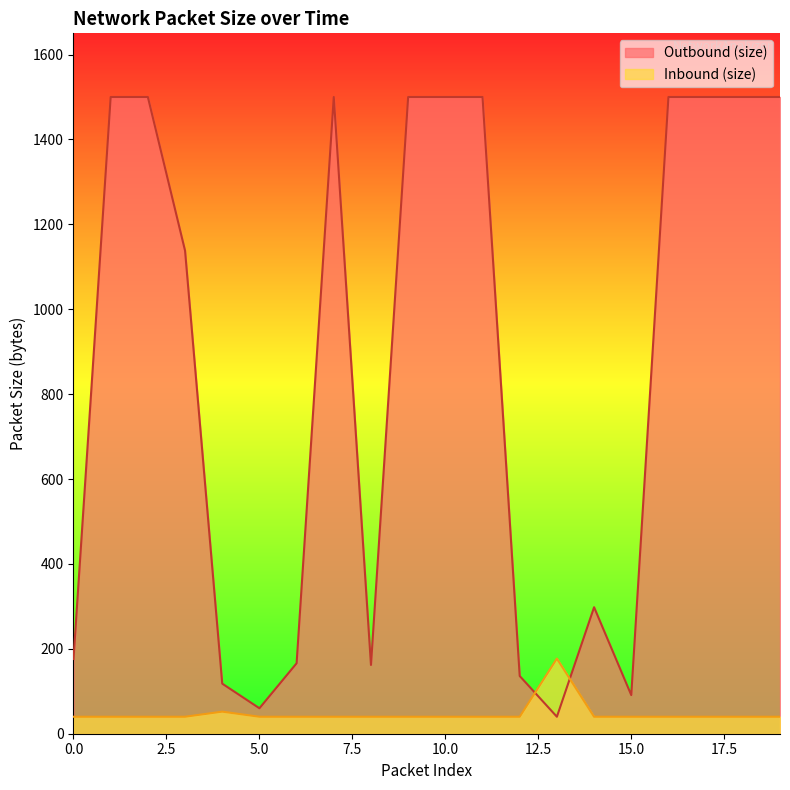

What is the minimum value shown in the chart?

40